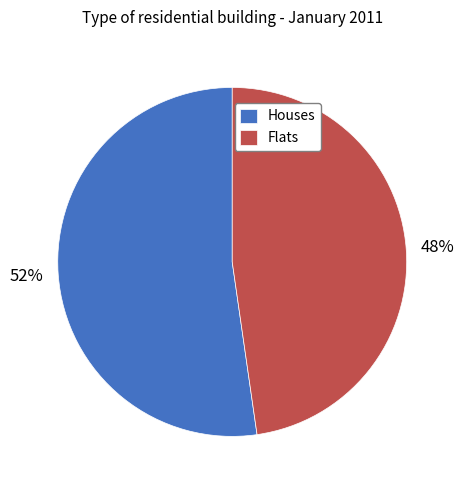

Is the sum of Houses and Flats greater than half?

Yes